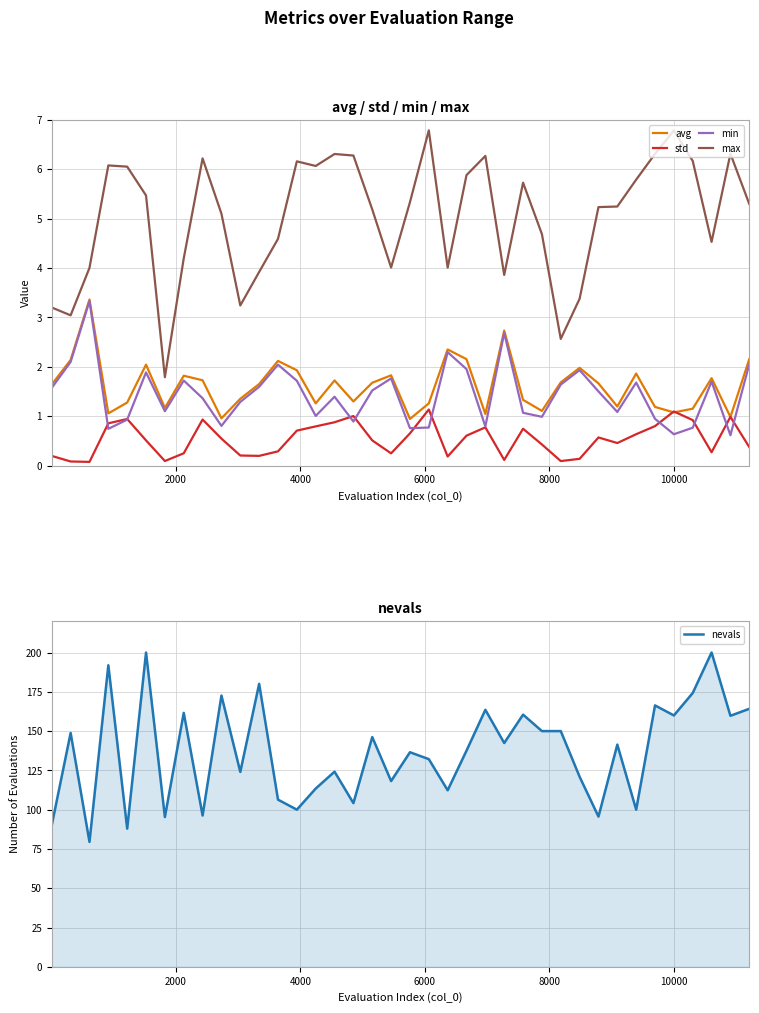

In min, how many points are higher than both neighbors (excluding endpoints)?

11